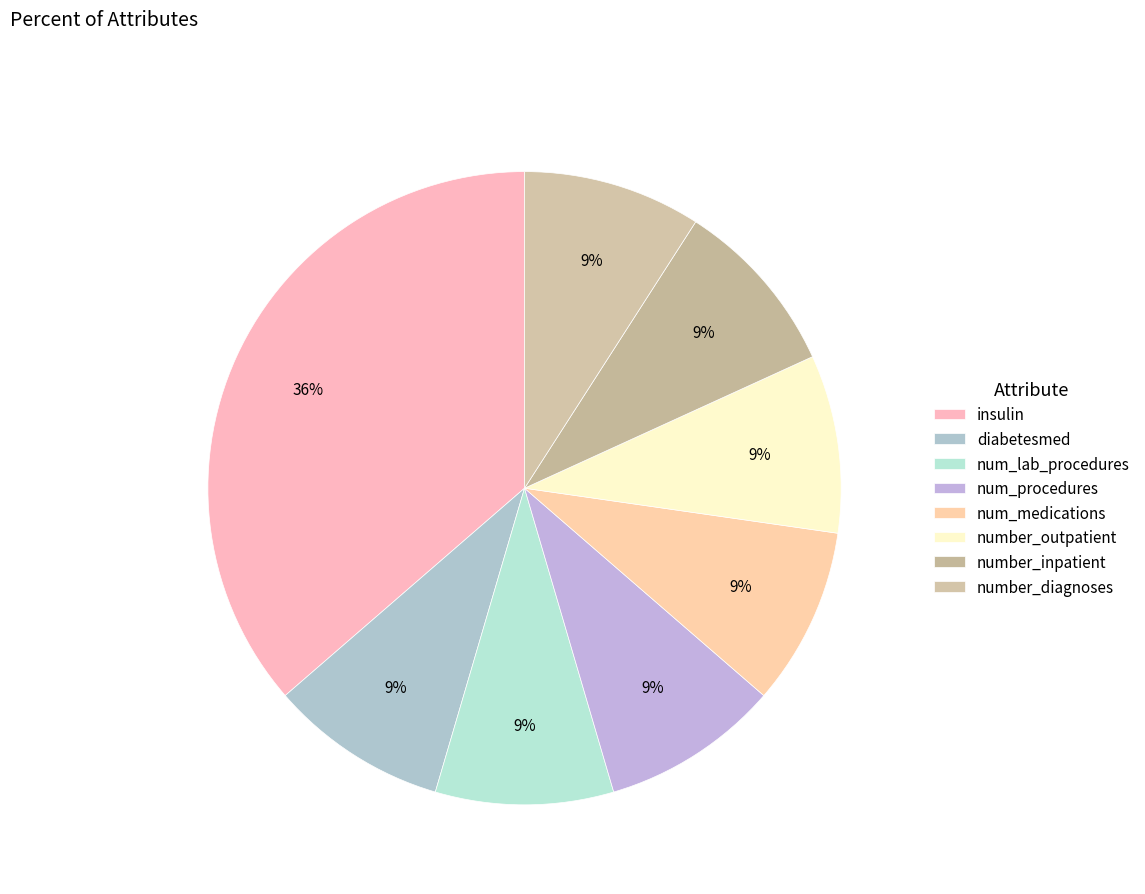

Is there any slice that represents more than half of the pie?

No